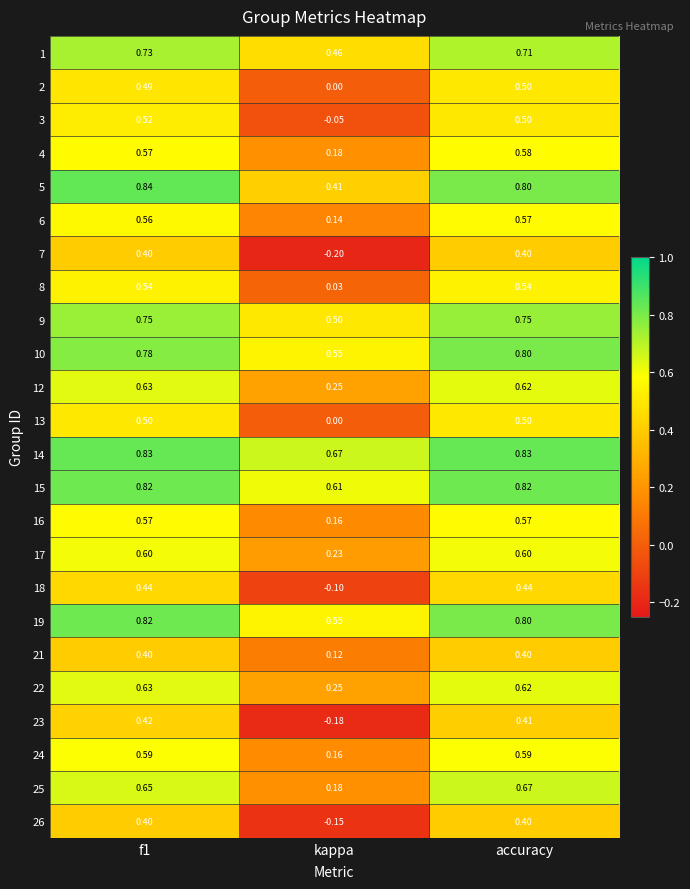

Between f1 and accuracy, which series saw the biggest shift?

5